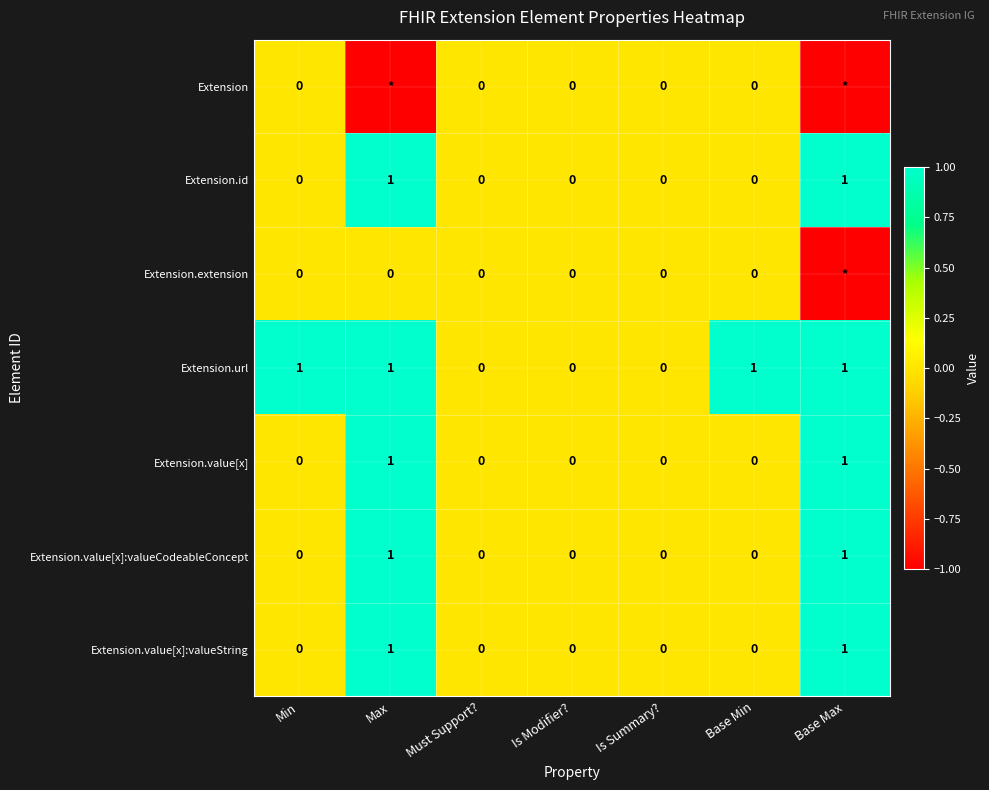

The value of Extension.value[x] at Base Max is 0. True or false?

False